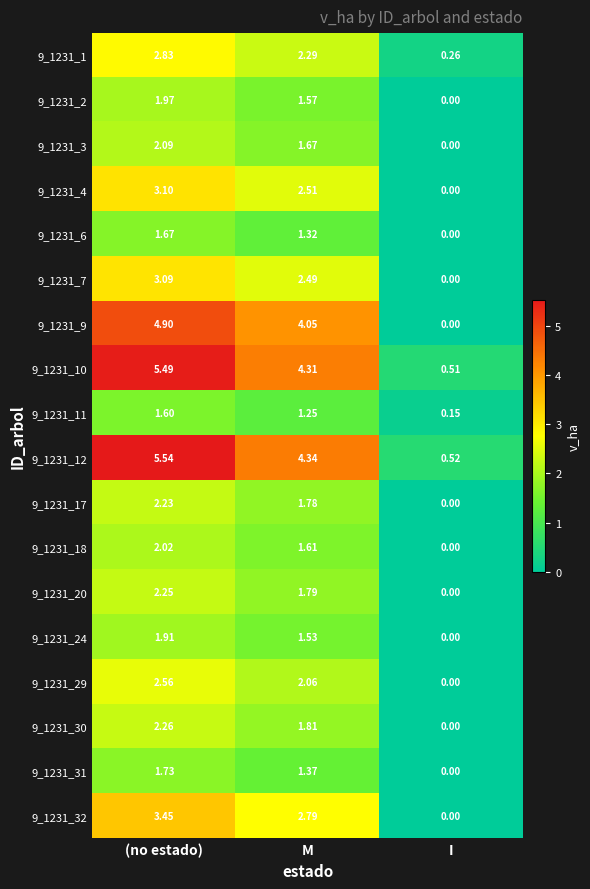

Which category has the highest value across all series?

(no estado)